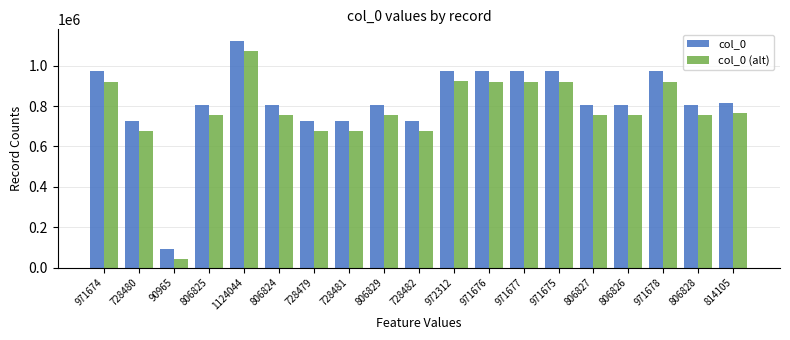

At how many categories does at least one series exceed 1072723?

1